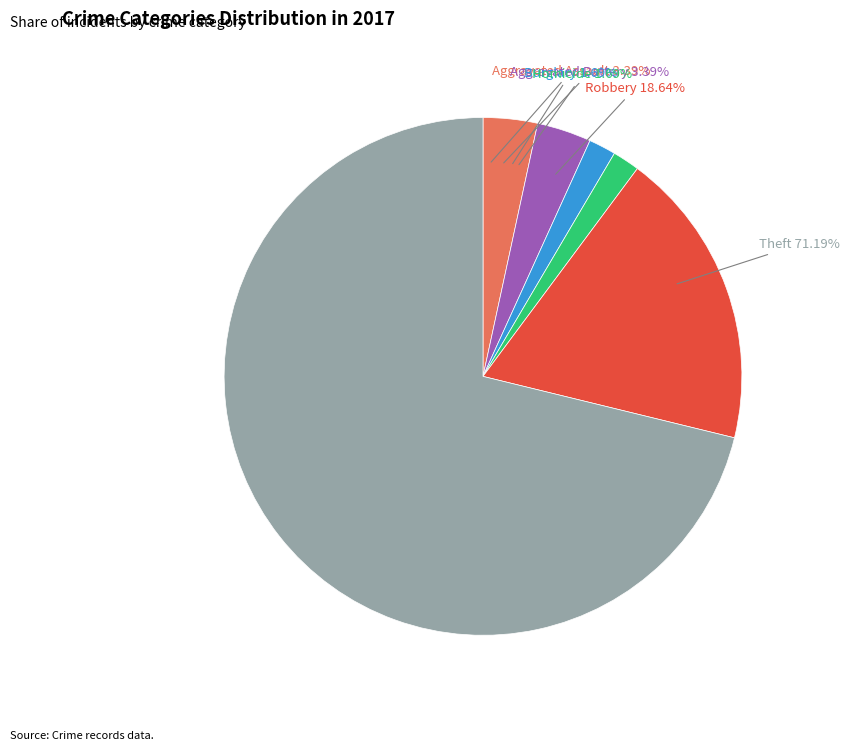

What percentage is NOT represented by Criminal Sexual Assault?

100.0%